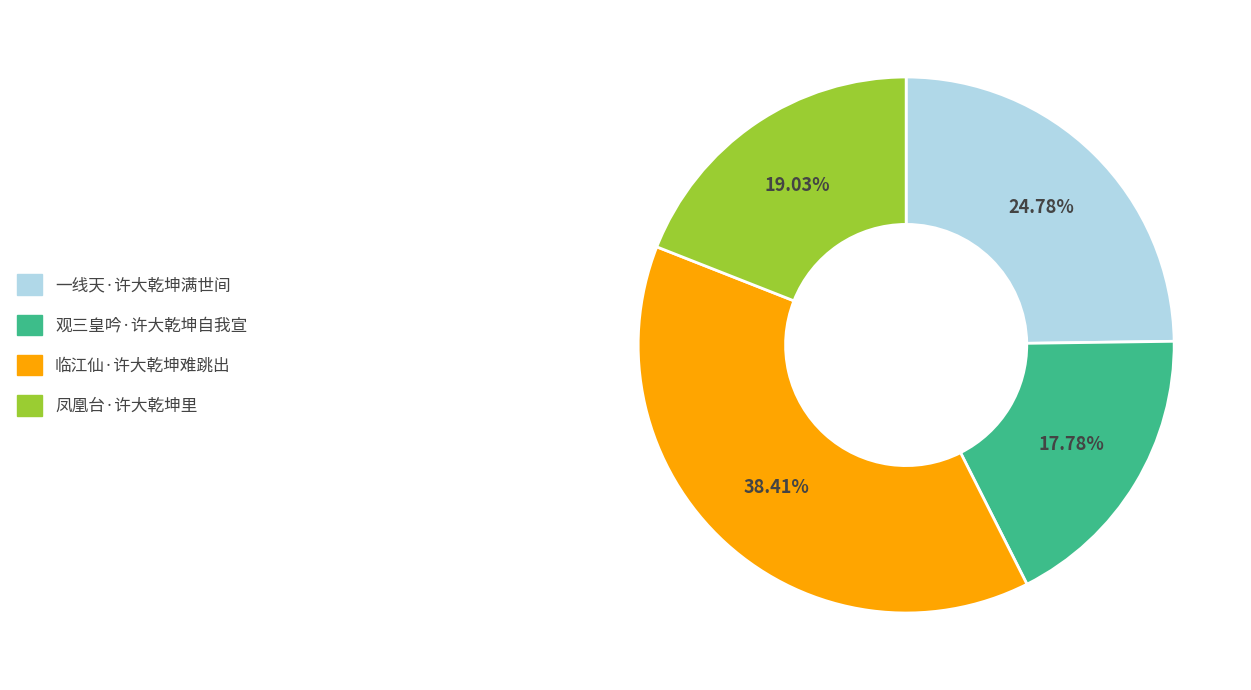

Is it true that 临江仙·许大乾坤难跳出 is 46% of the pie?

False